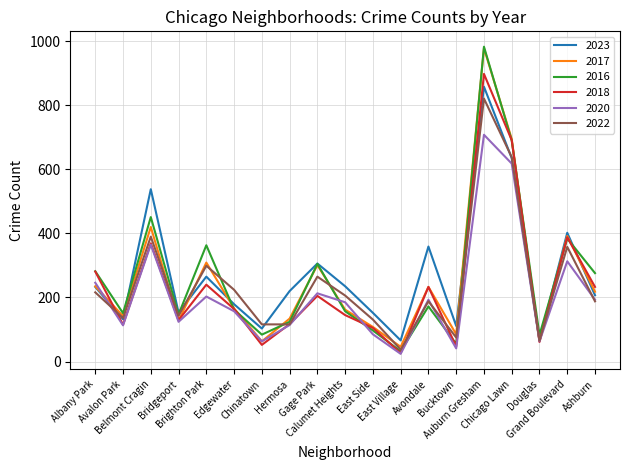

What position from the right is Bridgeport?

16